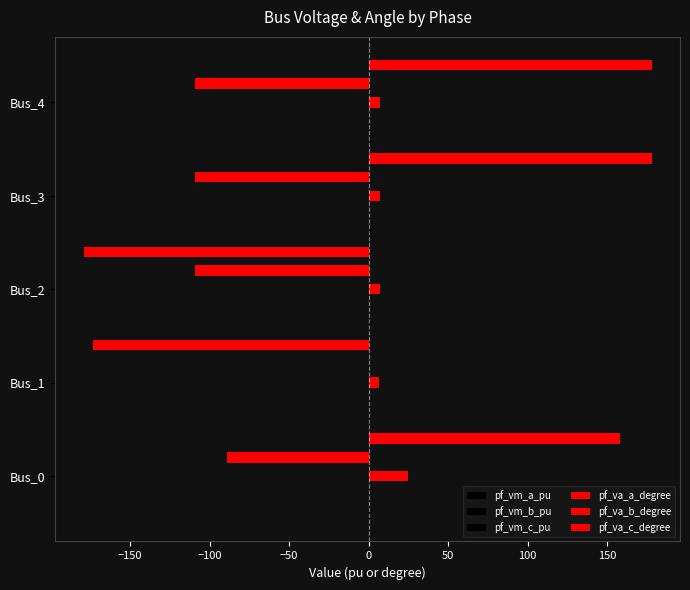

What is the value of the pf_vm_a_pu bar at the 1st from the left?

1.1